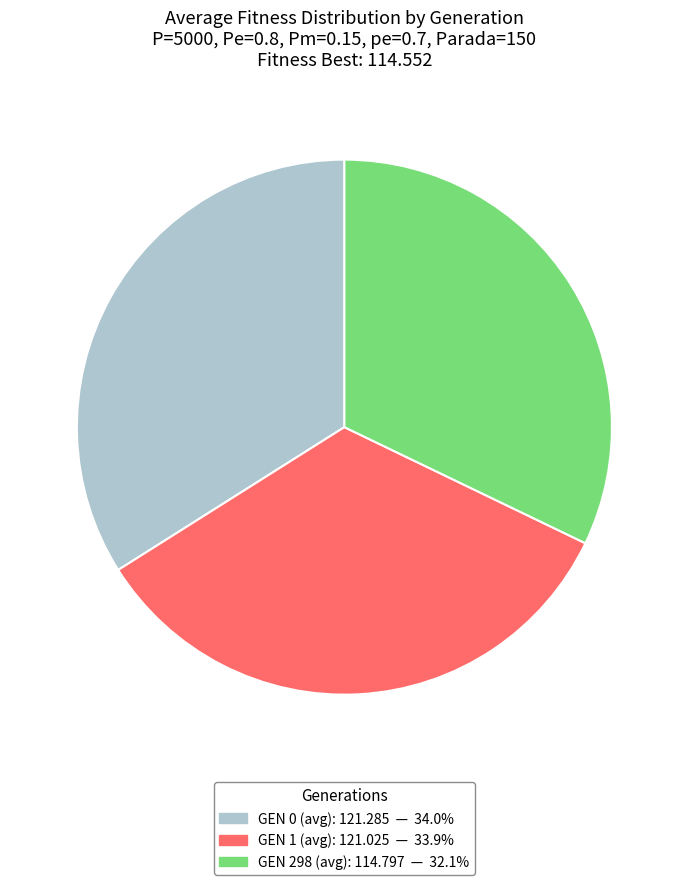

What is the ratio of the value at GEN 298 (avg): 114.797 — 32.1% to the value at GEN 0 (avg): 121.285 — 34.0%?

0.9